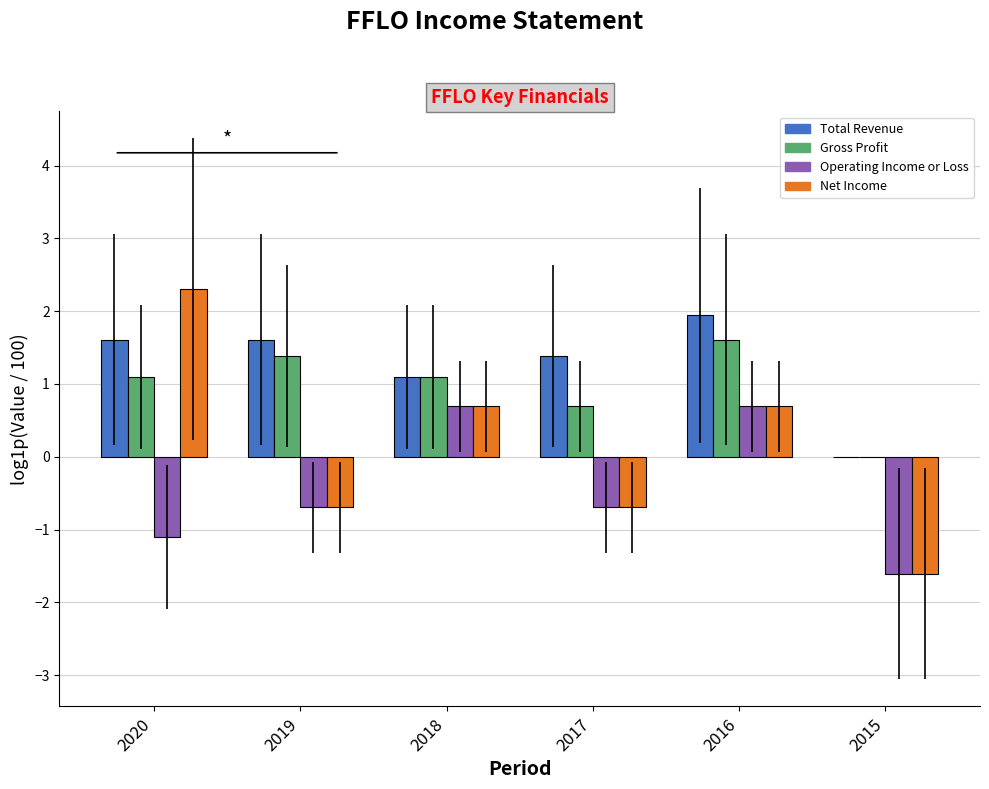

What is the sum of all Net Income values?

0.7